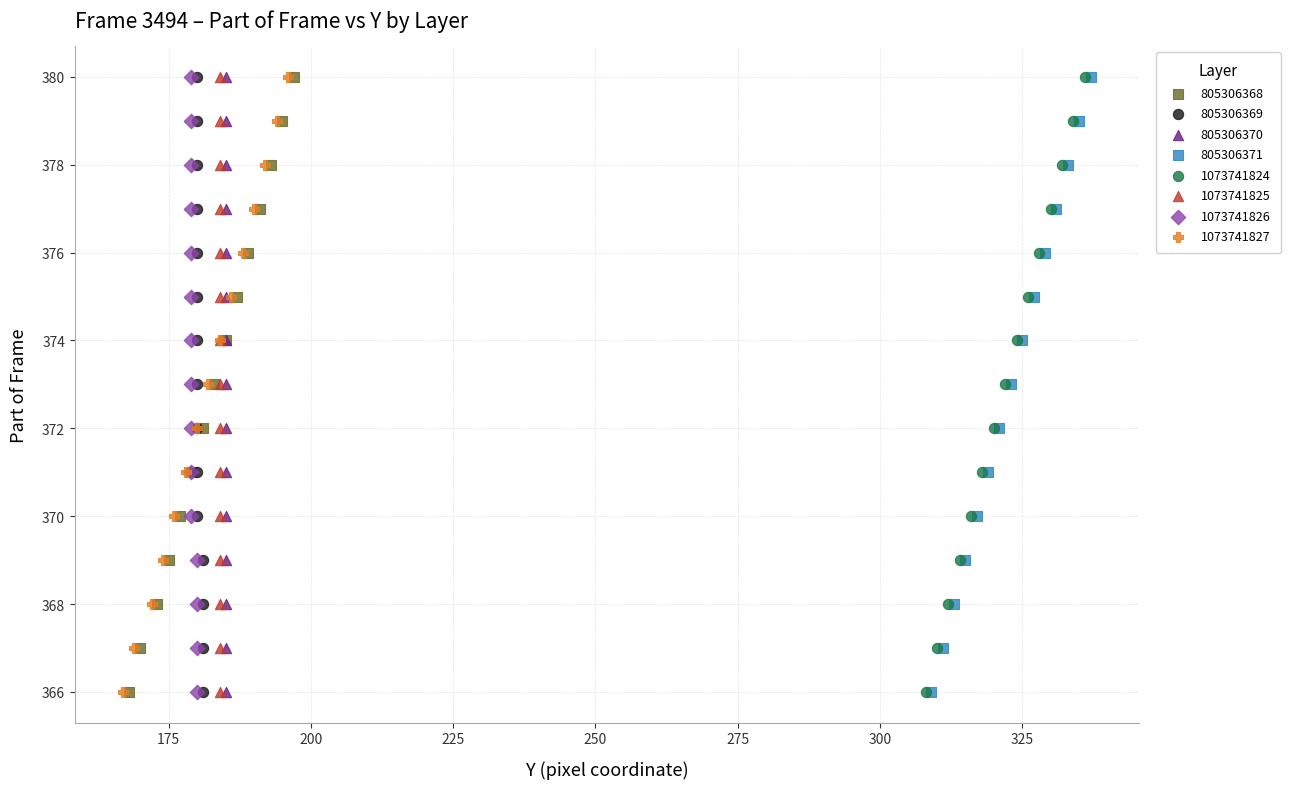

What are all the series names shown in the legend?

805306368, 805306369, 805306370, 805306371, 1073741824, 1073741825, 1073741826, 1073741827